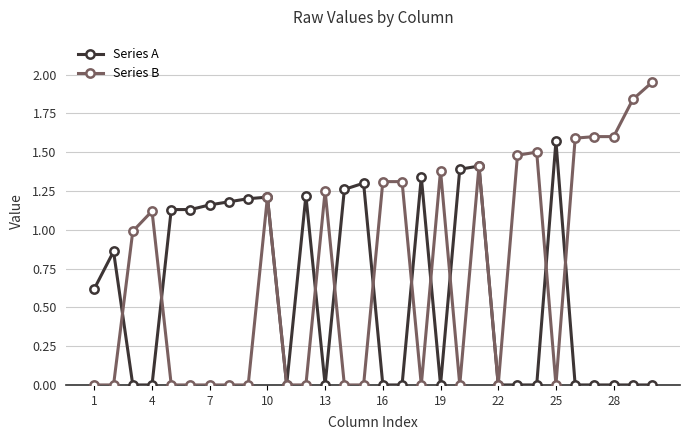

Which series has the largest range (max minus min)?

Series B